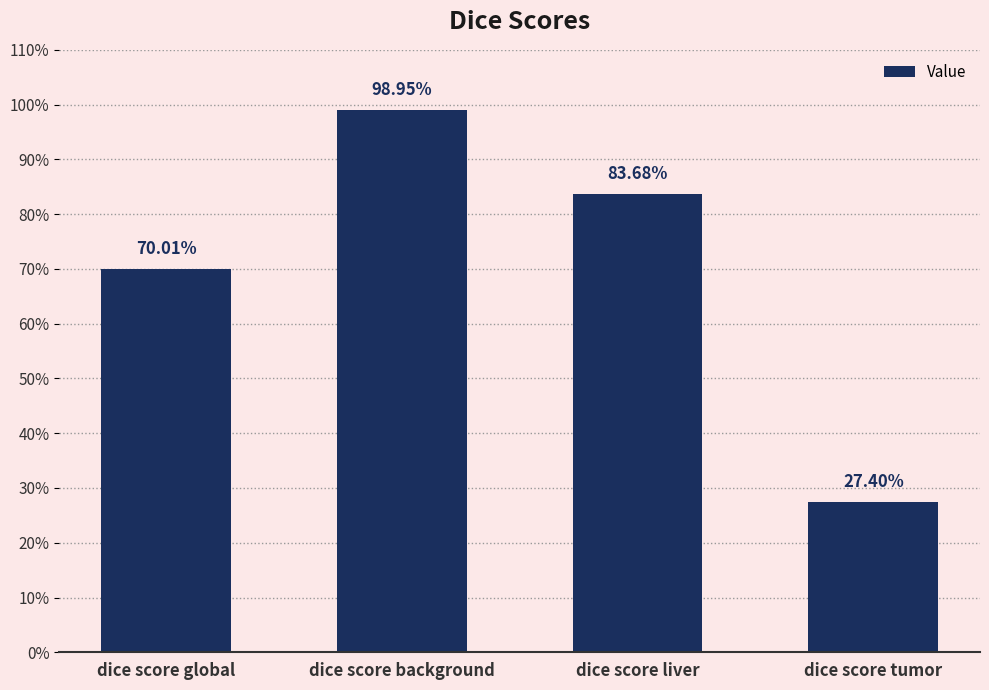

What is the label of the 3rd bar from the left?

dice score liver